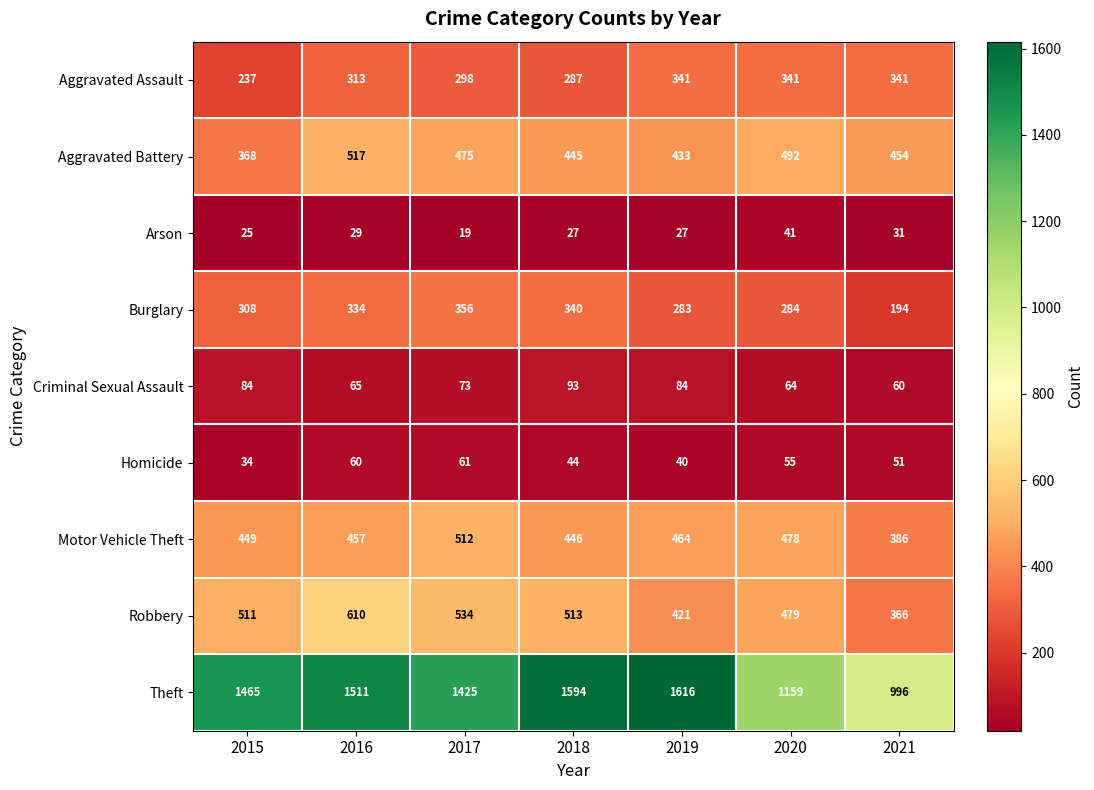

What is the difference between the maximum and minimum values in the Burglary series?

162